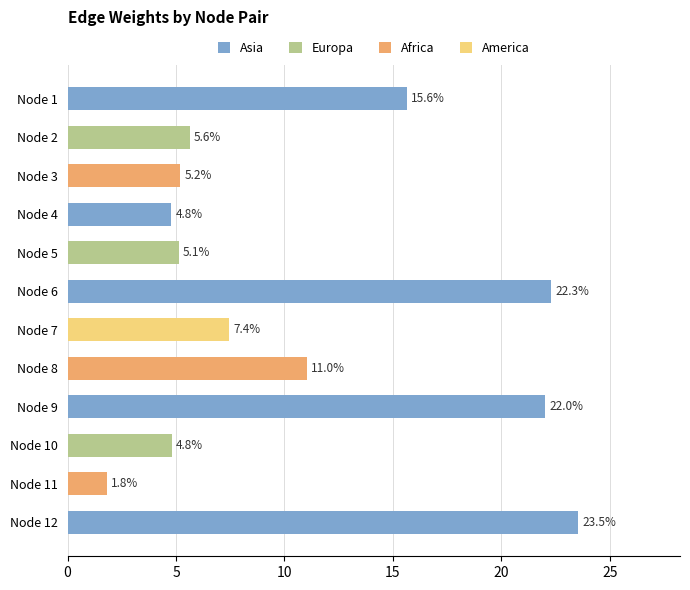

Read the value at Node 12.

23.5